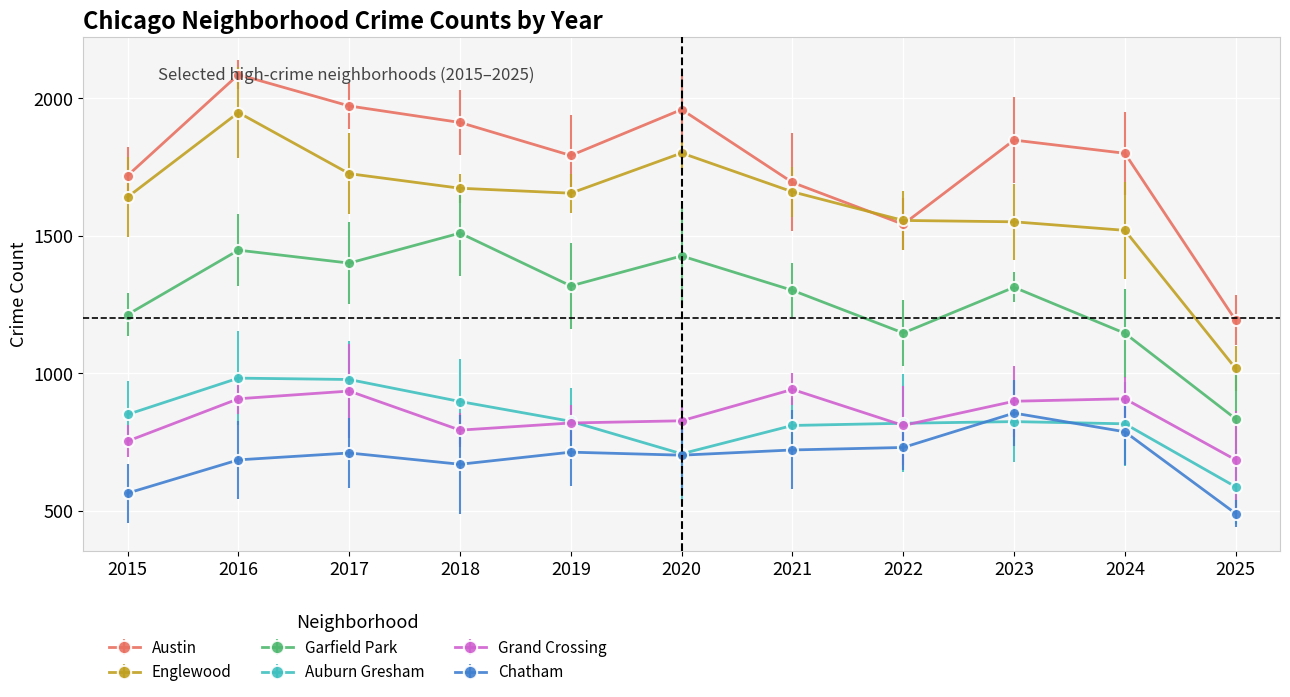

Where is the first local minimum for Garfield Park?

2017